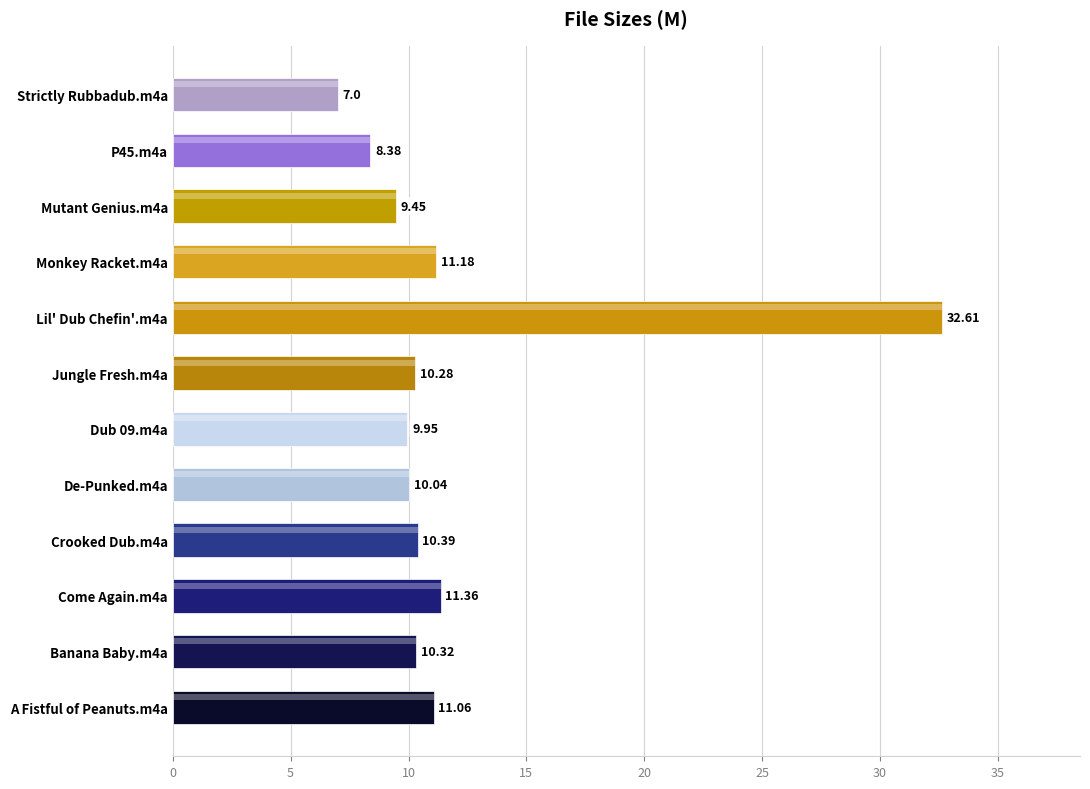

The value at Monkey Racket.m4a is 7.4. True or false?

False